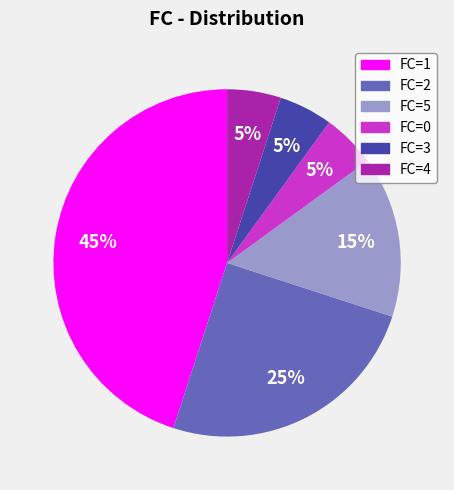

Is there a majority slice in this chart?

No